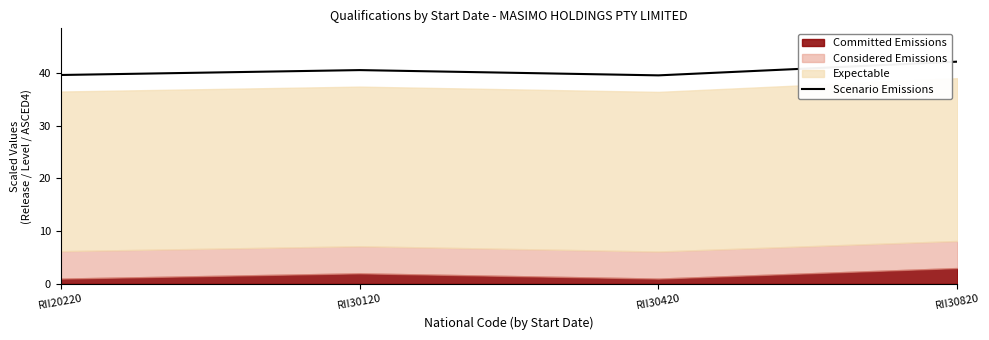

Where is the first local maximum for Scenario Emissions?

RII30120